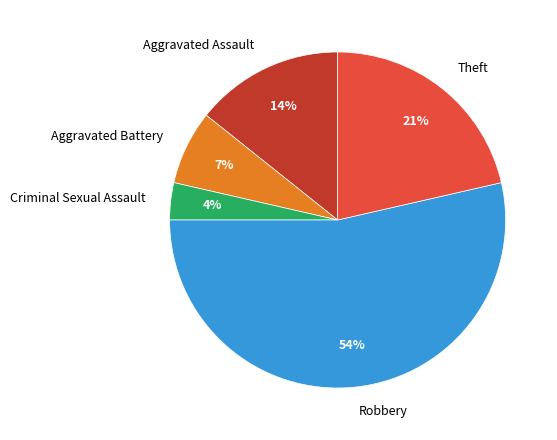

True or false: Robbery accounts for 54% of the total.

True